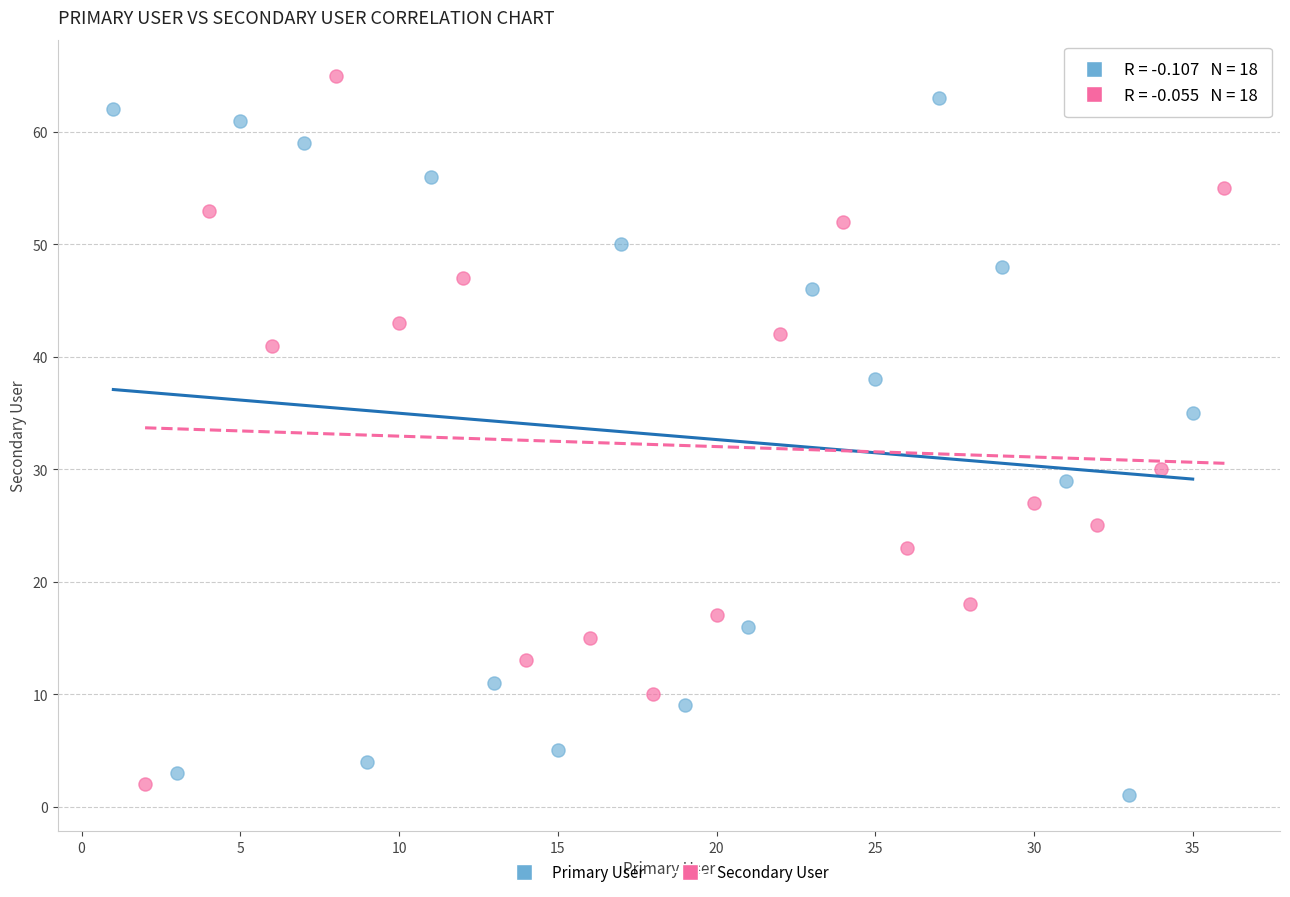

Which series has the widest spread of Y values?

Secondary User